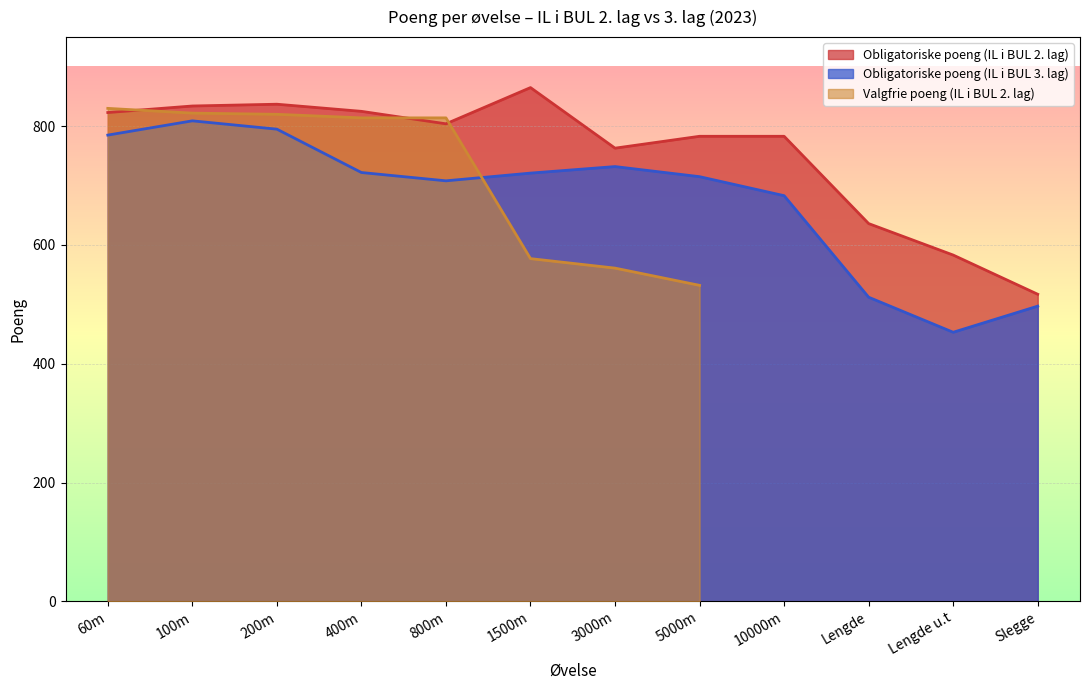

The value of Obligatoriske poeng (IL i BUL 3. lag) at 1500m is 1285. True or false?

False